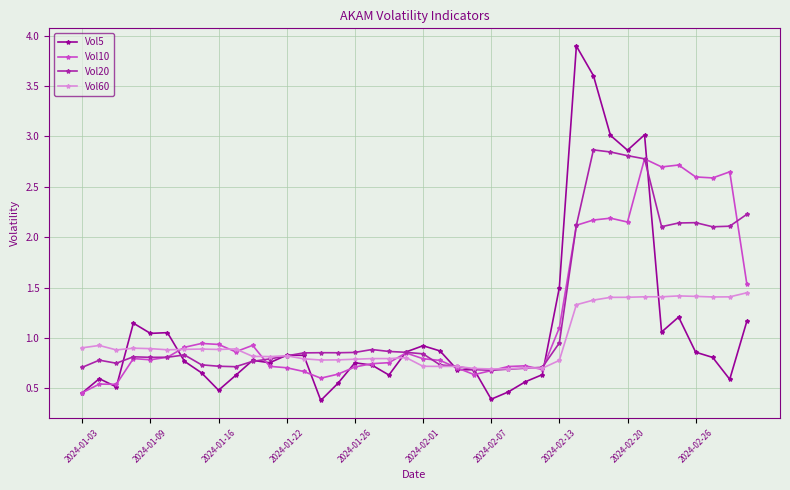

Which series has the widest spread of values?

Vol5